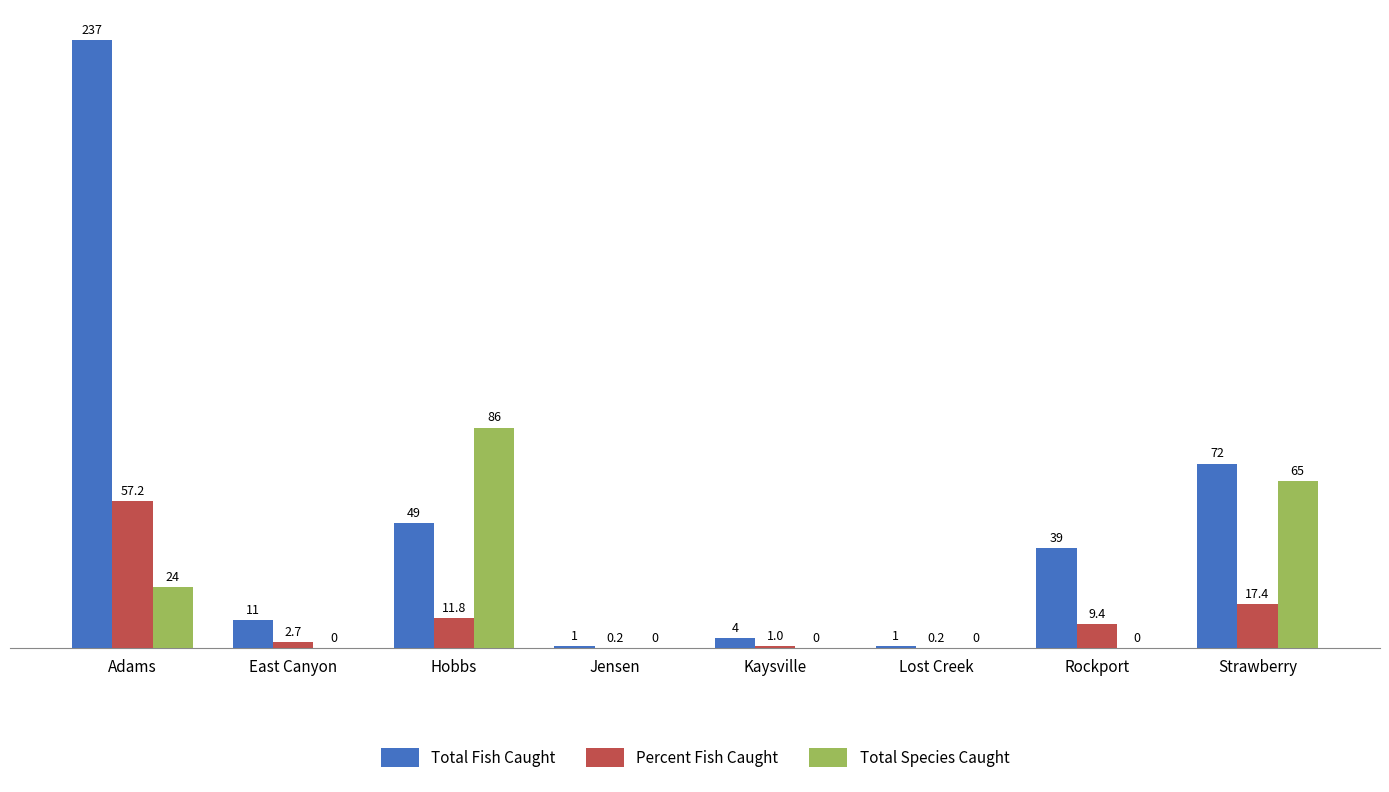

Are the bars horizontal?

No